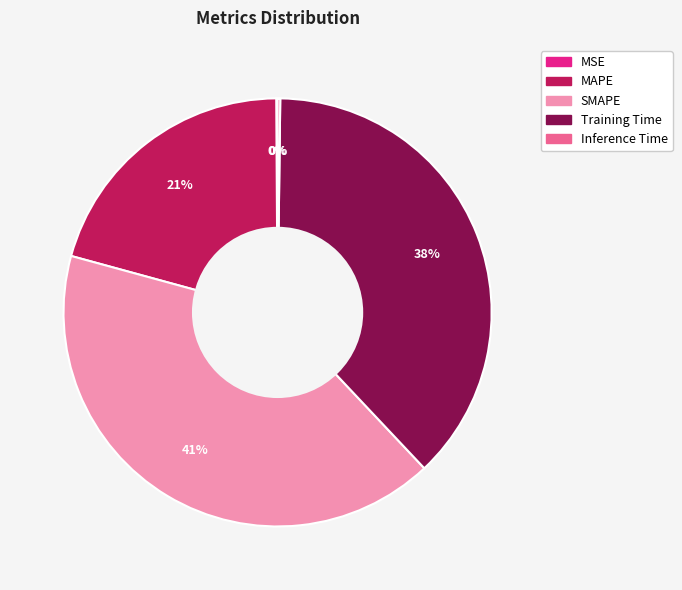

What is the largest slice in the pie chart?

SMAPE